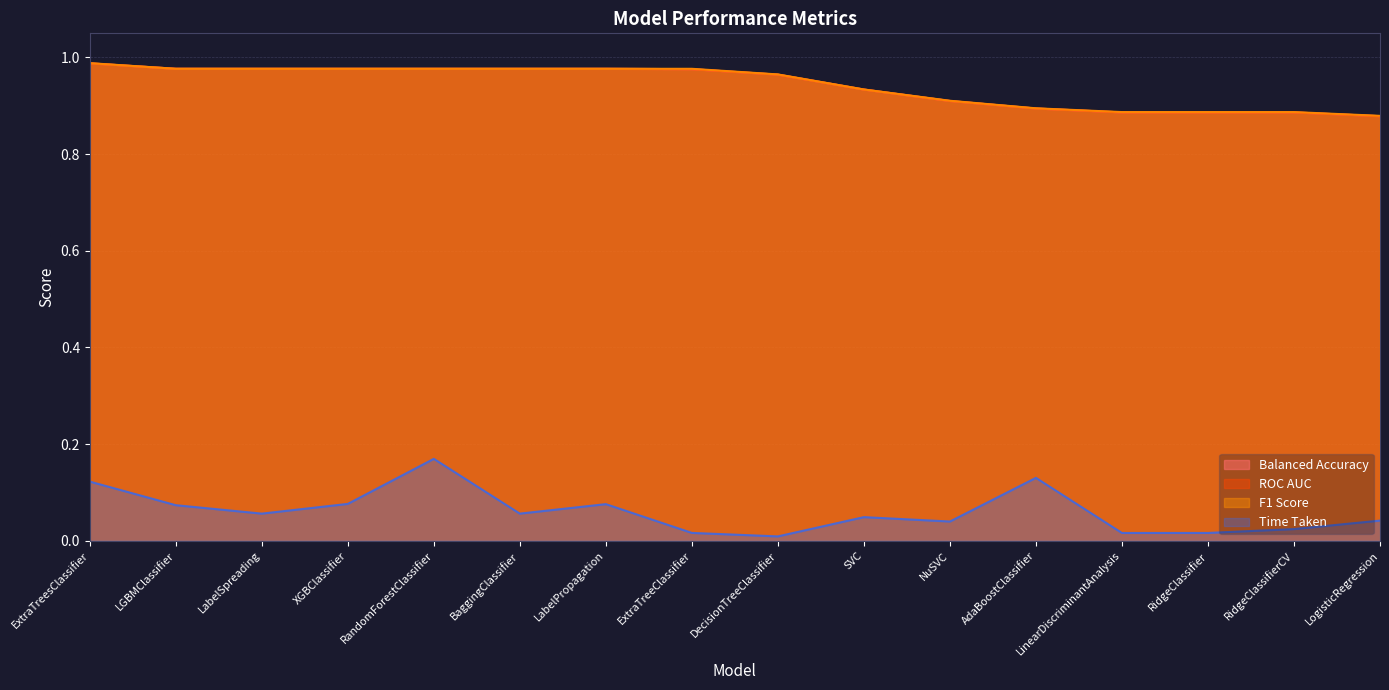

Between DecisionTreeClassifier and SVC, which series saw the biggest shift?

Time Taken